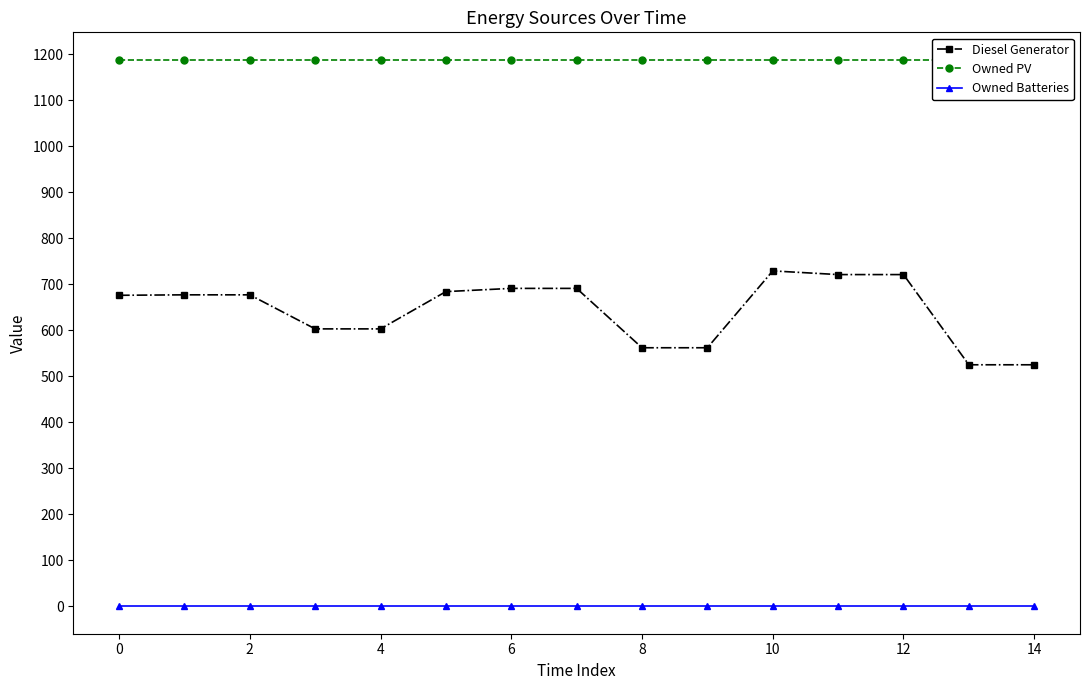

True or false: Diesel Generator and Owned PV intersect in this chart.

False